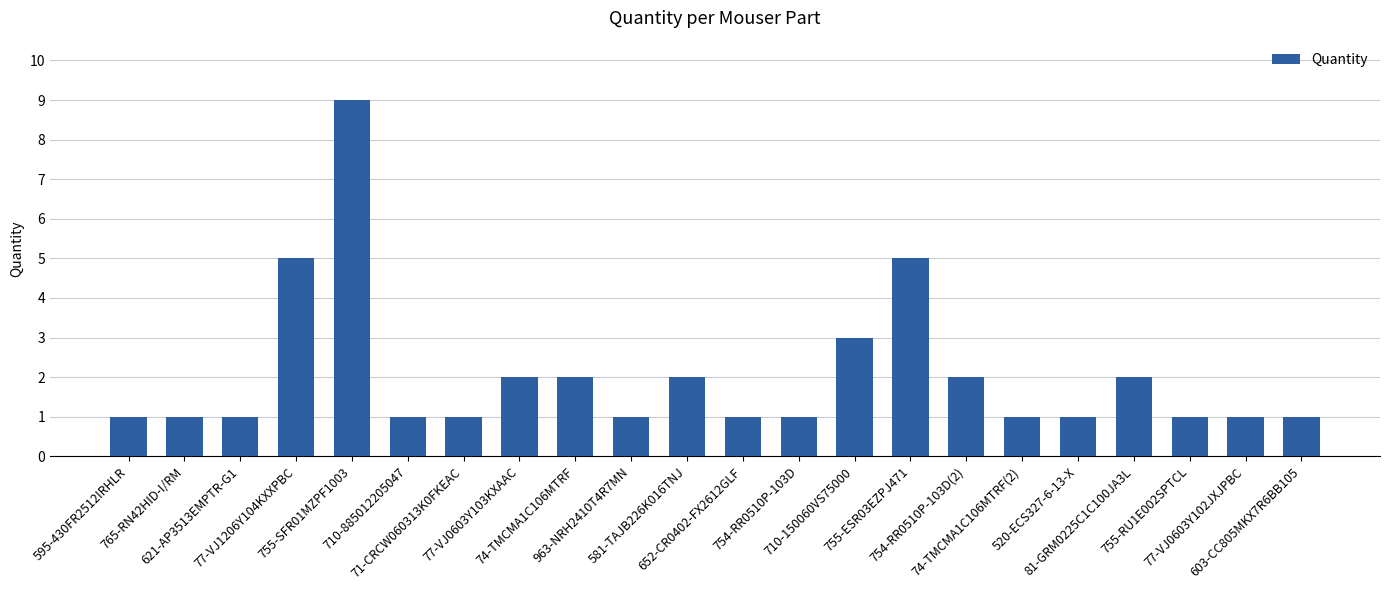

What is the greatest value displayed?

9